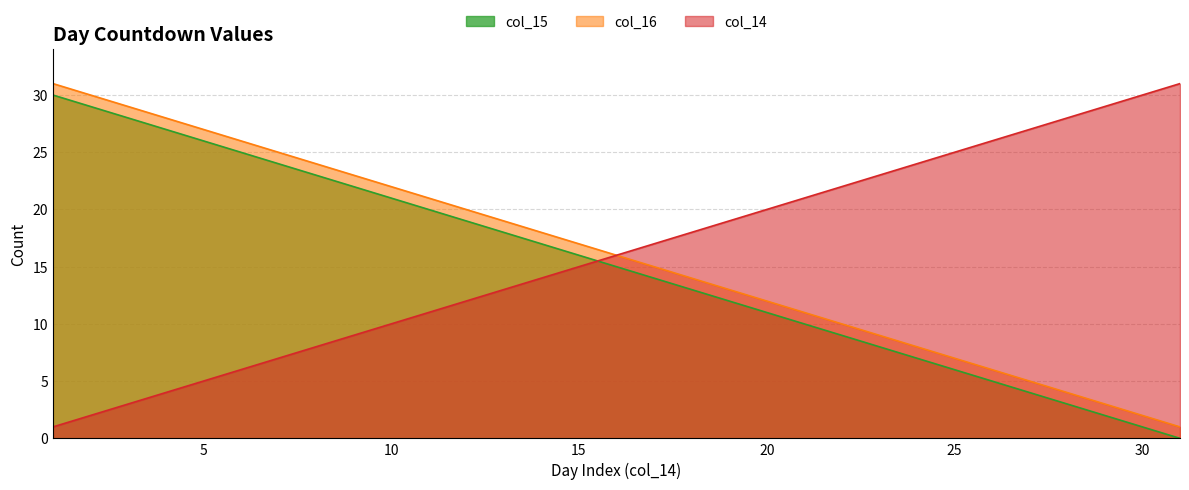

What is the approximate value of col_14 at 24?

24